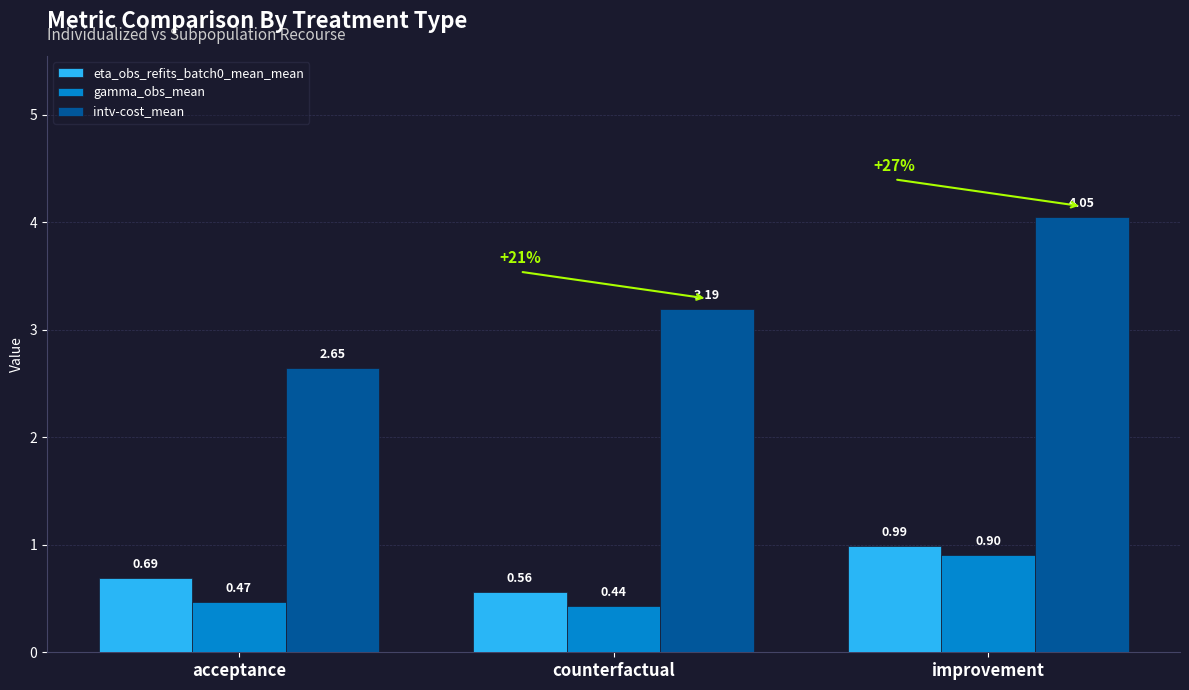

Does the chart contain any negative values?

No